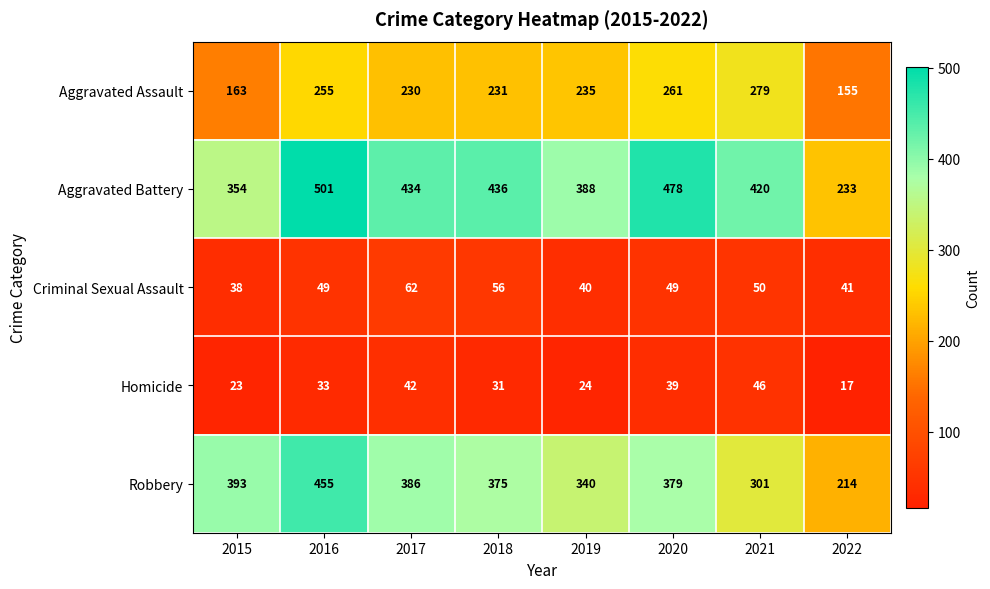

What is the greatest value displayed?

501